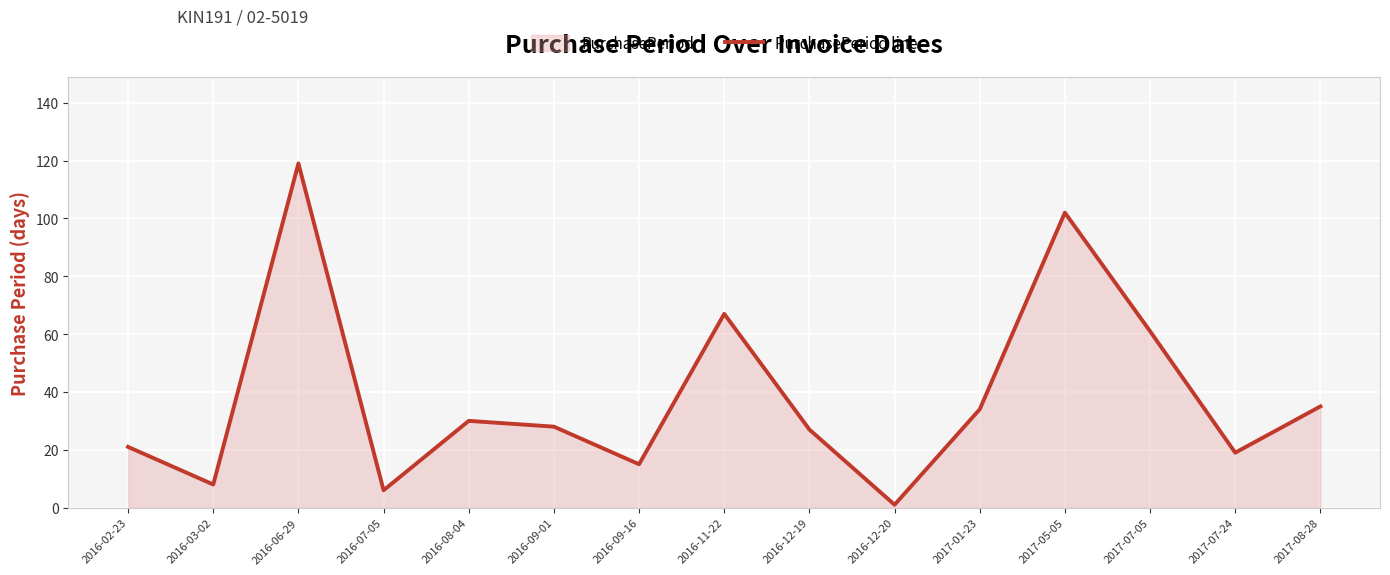

Where is the first local maximum?

2016-06-29